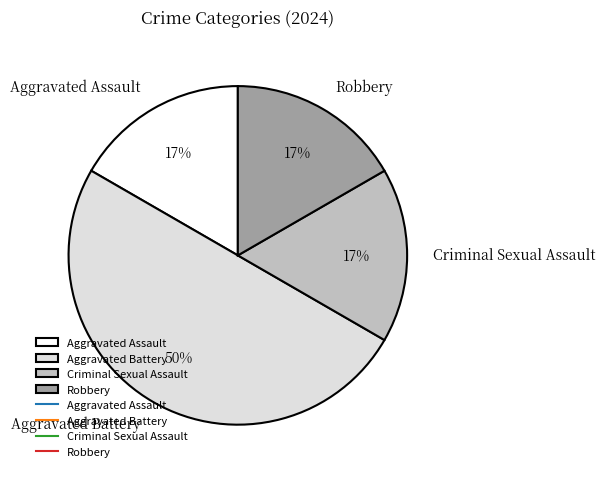

To the nearest percent, what percentage of the pie is Criminal Sexual Assault?

17%